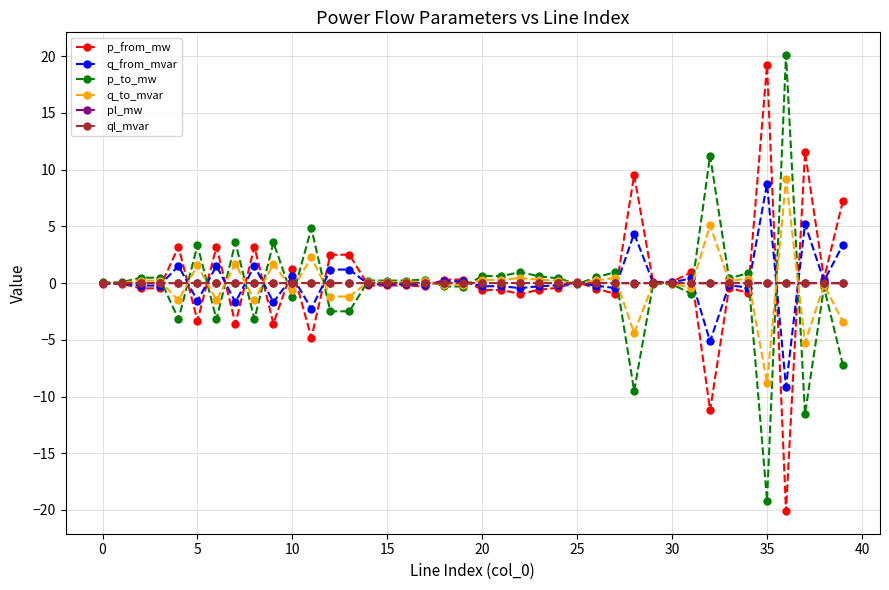

True or false: q_from_mvar has more than 0 points higher than both neighbors.

True